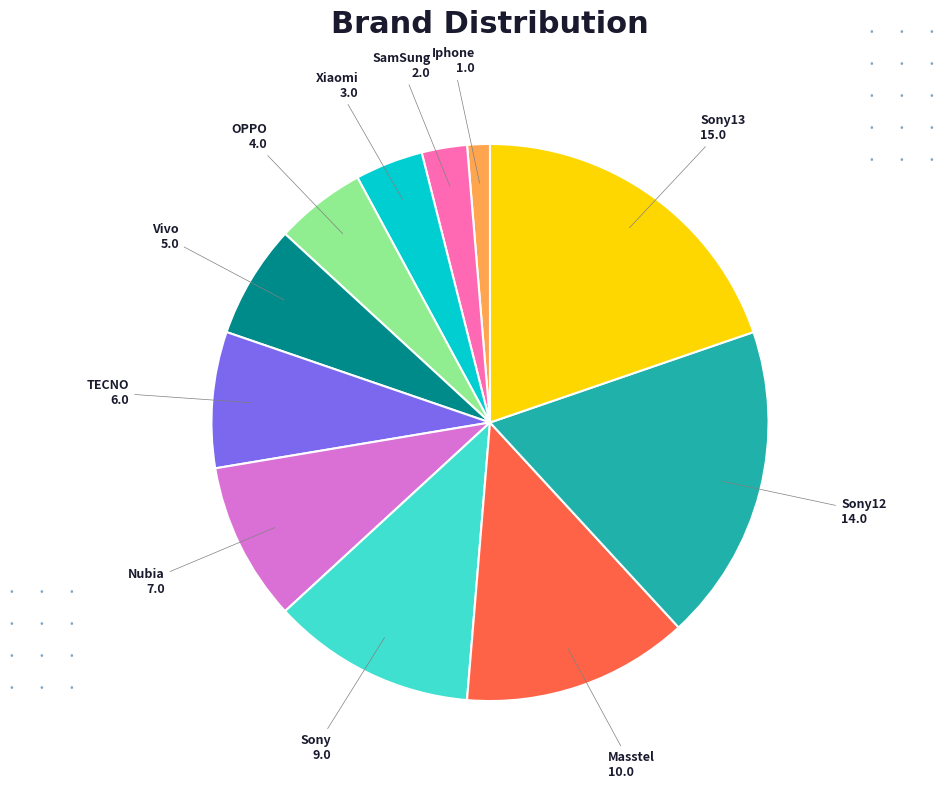

Does any single category account for the majority?

No